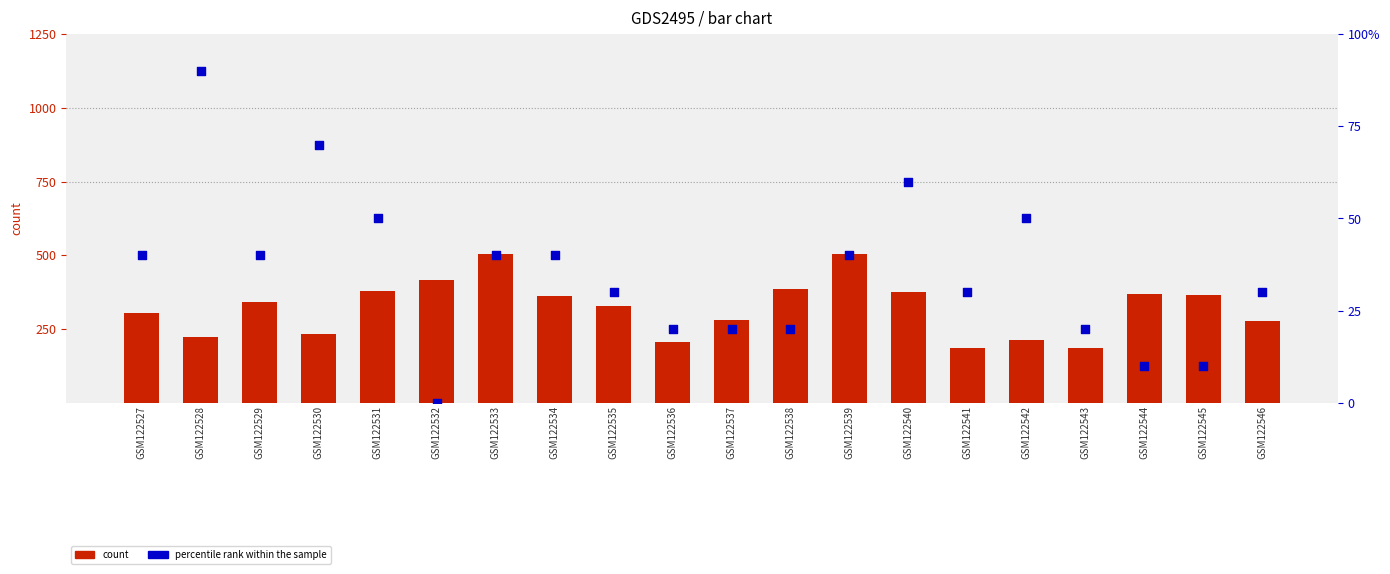

Which series has the largest Y range (max minus min)?

count